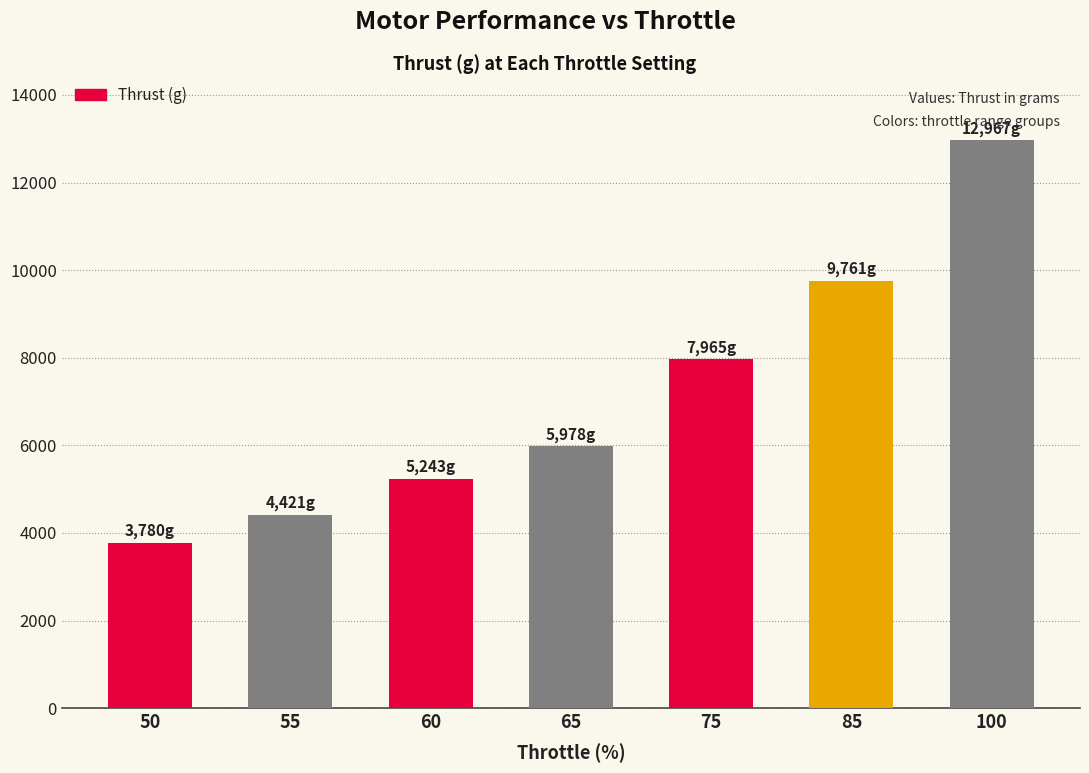

How many bars are there in total?

7